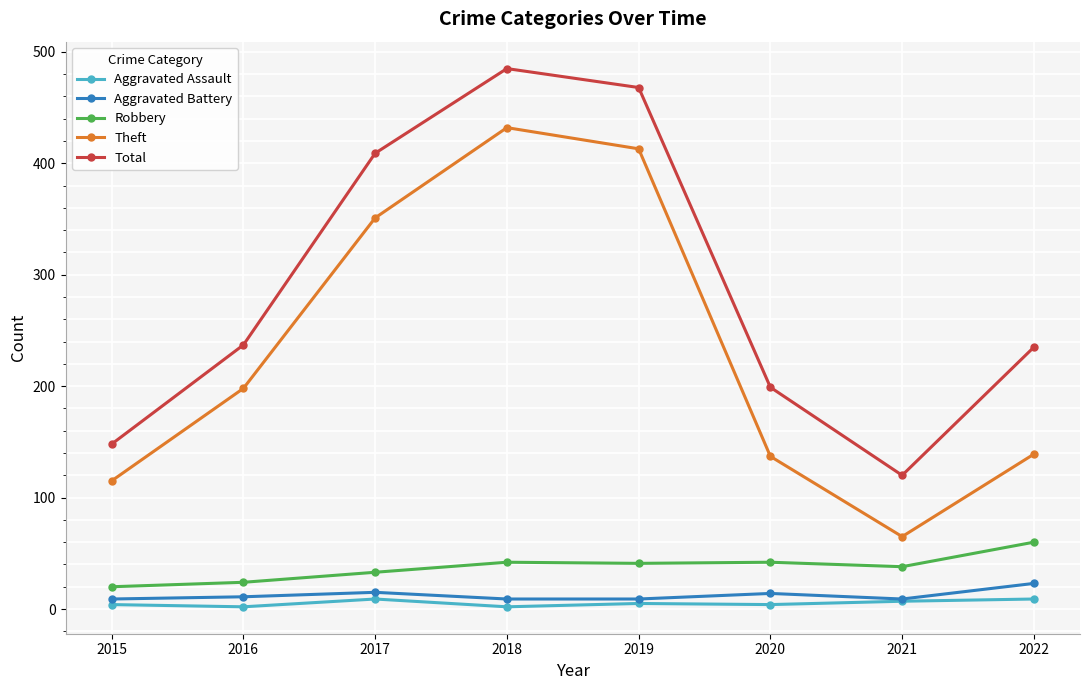

What is the sum of all Aggravated Assault values?

42